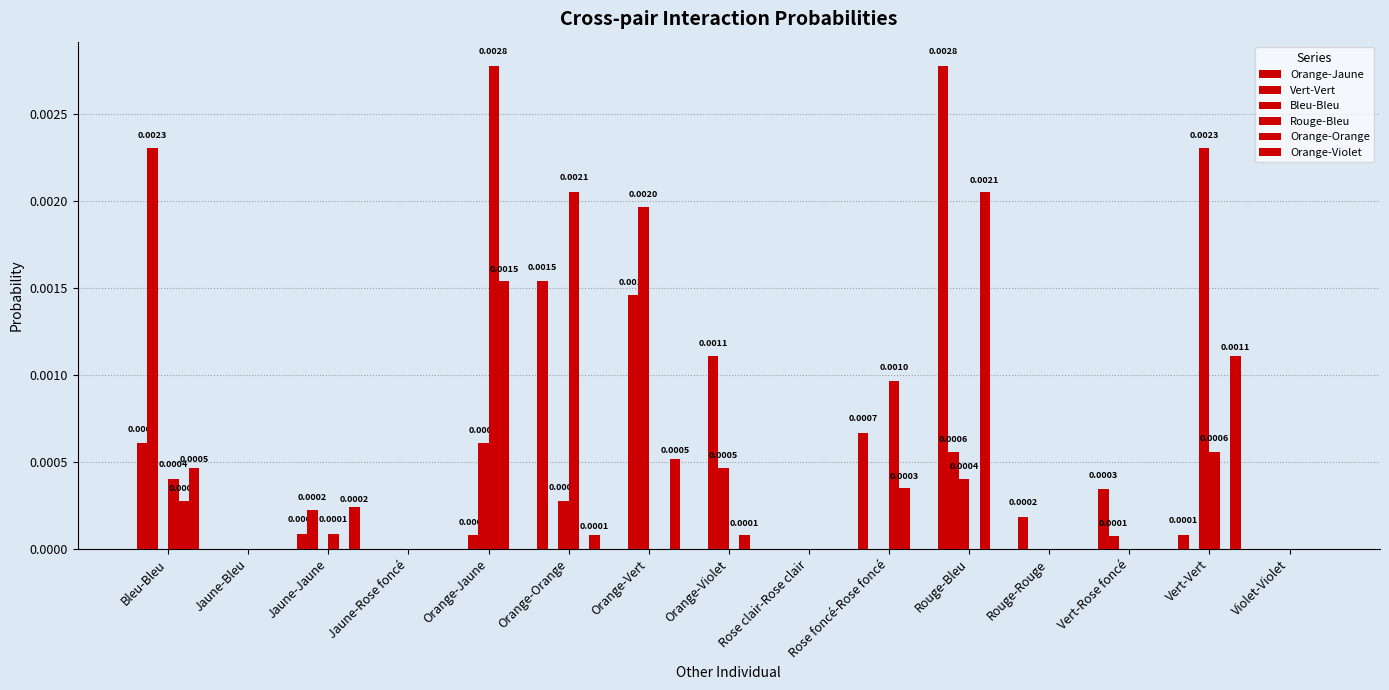

Are the bars grouped side by side (vs. stacked)?

Yes